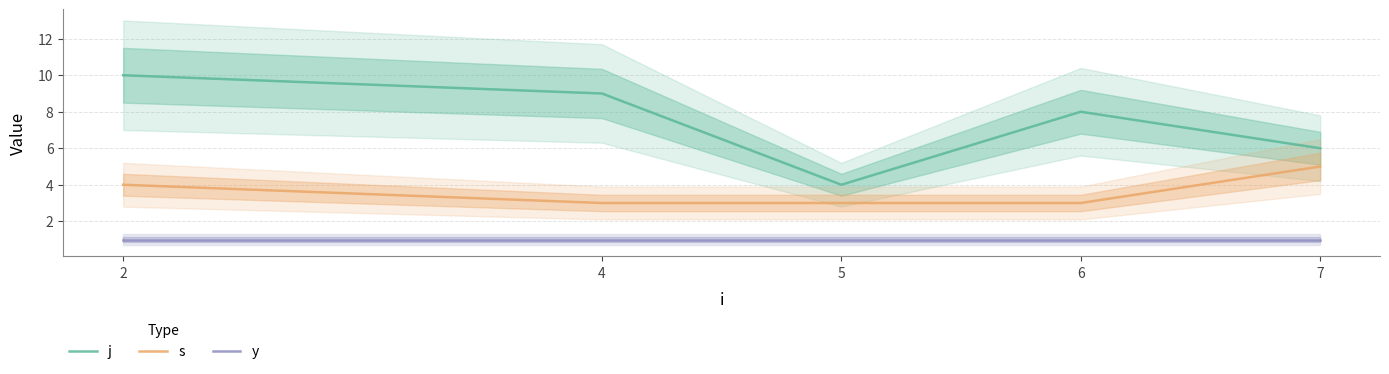

How many data points in s are above 3?

2